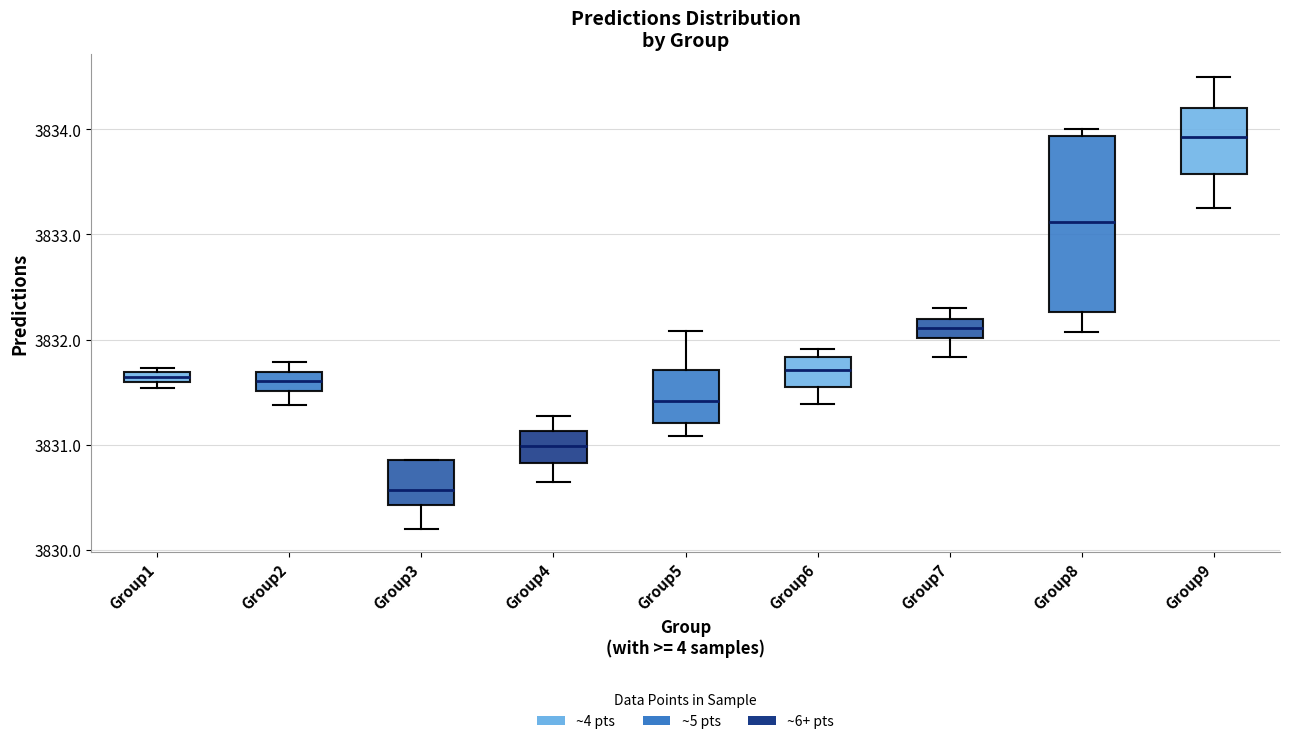

Which box has the lowest median line?

Group3